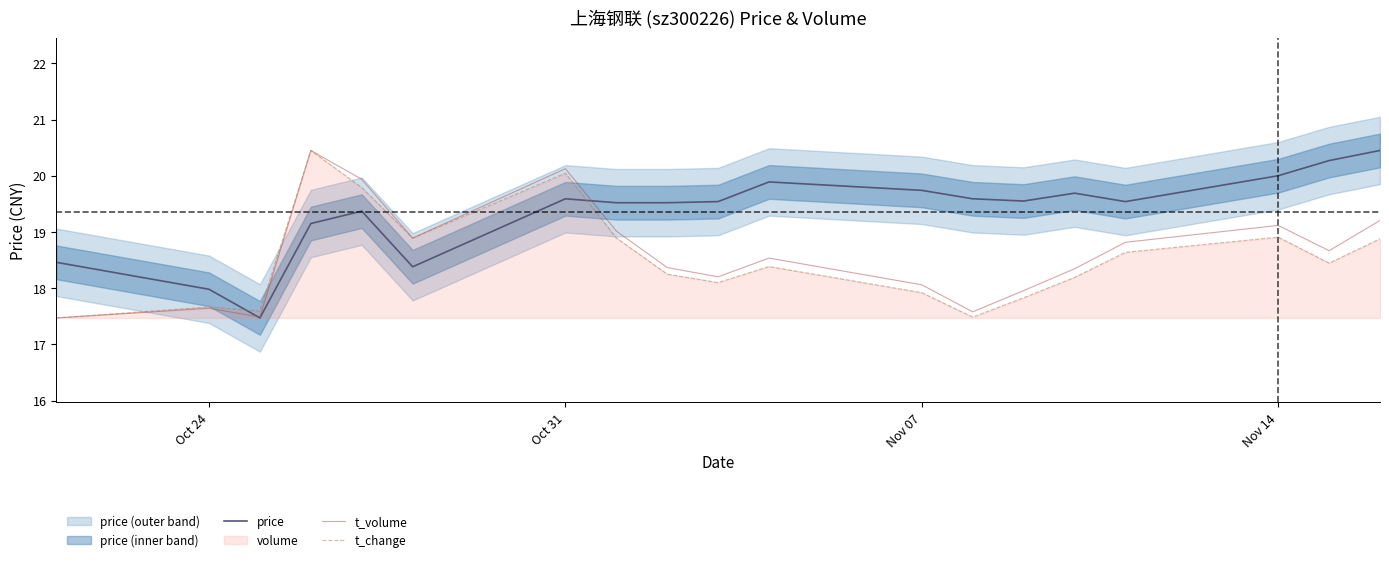

True or false: t_volume and t_change cross at least once.

True